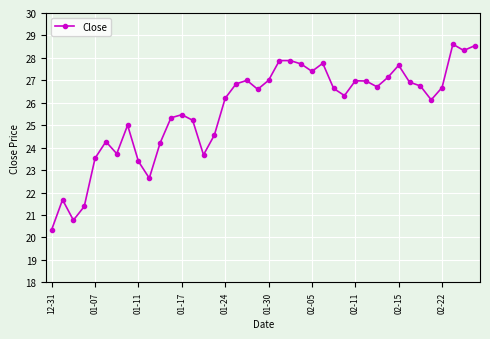

What is the sum of all values?

1027.9